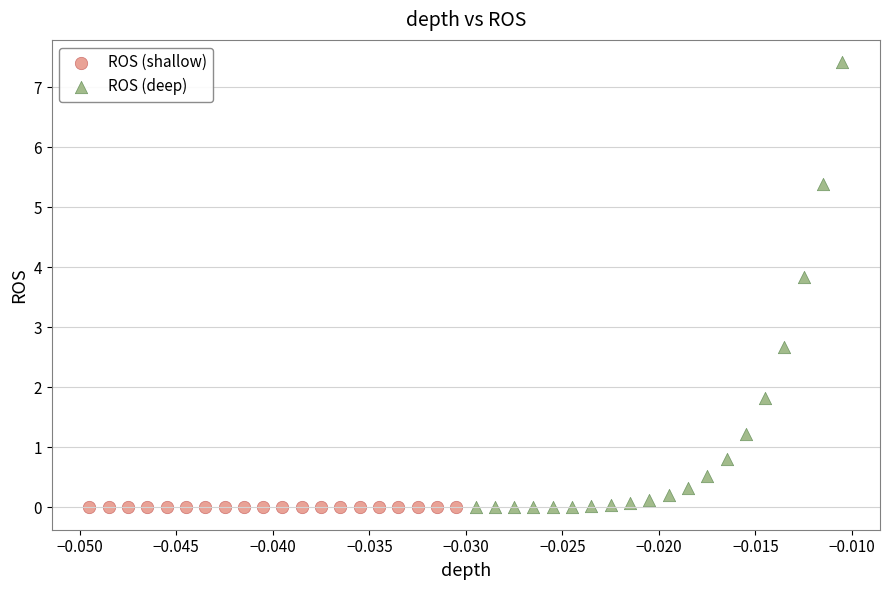

Which series has the widest spread of Y values?

ROS (deep)